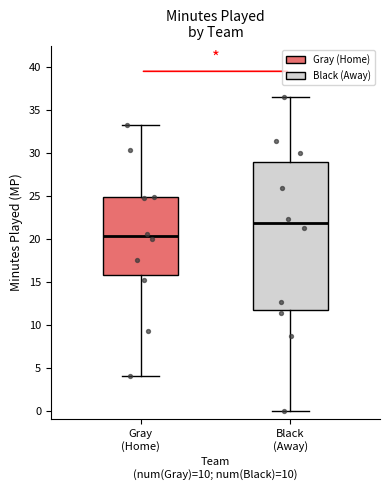

Which box has the lowest median line?

Gray (Home)